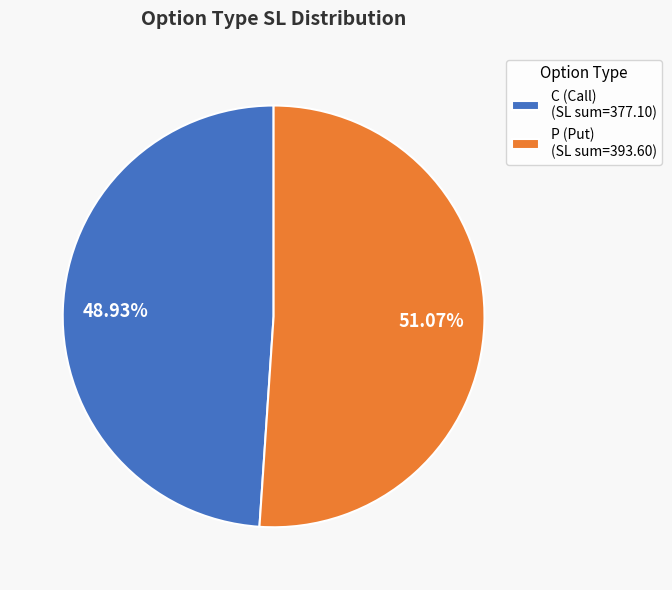

What is the ratio of the value at C (Call) (SL sum=377.10) to the value at P (Put) (SL sum=393.60)?

1.0